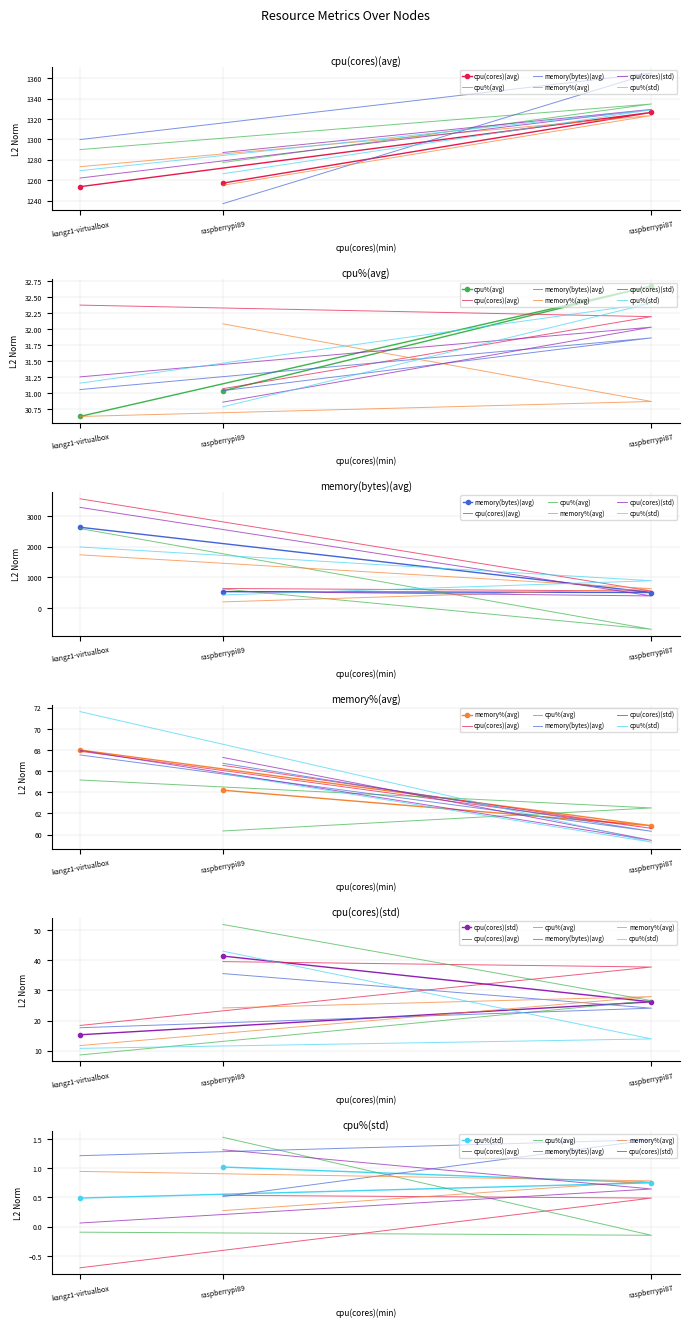

What is the difference between the memory%(avg) values at raspberrypi87 and raspberrypi89?

0.5